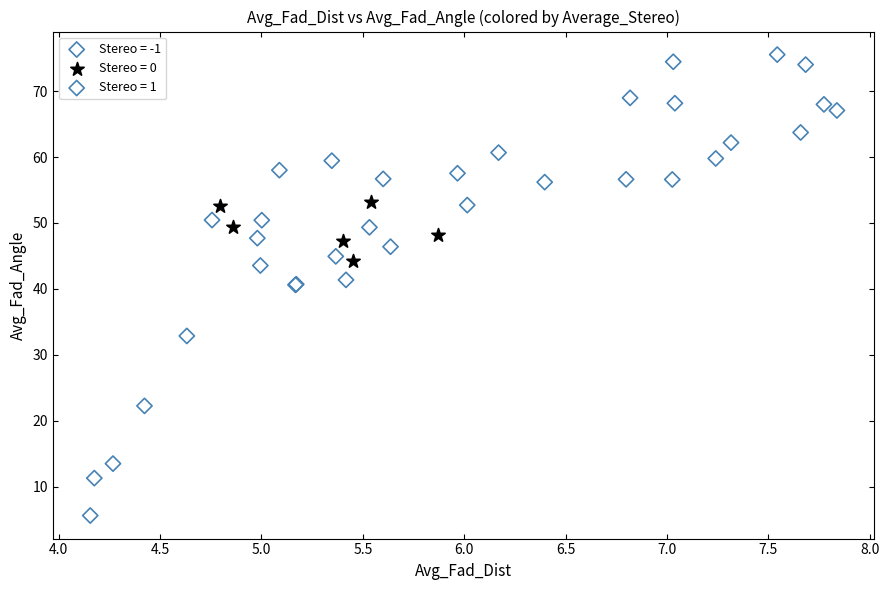

What are all the series names shown in the legend?

Stereo = -1, Stereo = 0, Stereo = 1